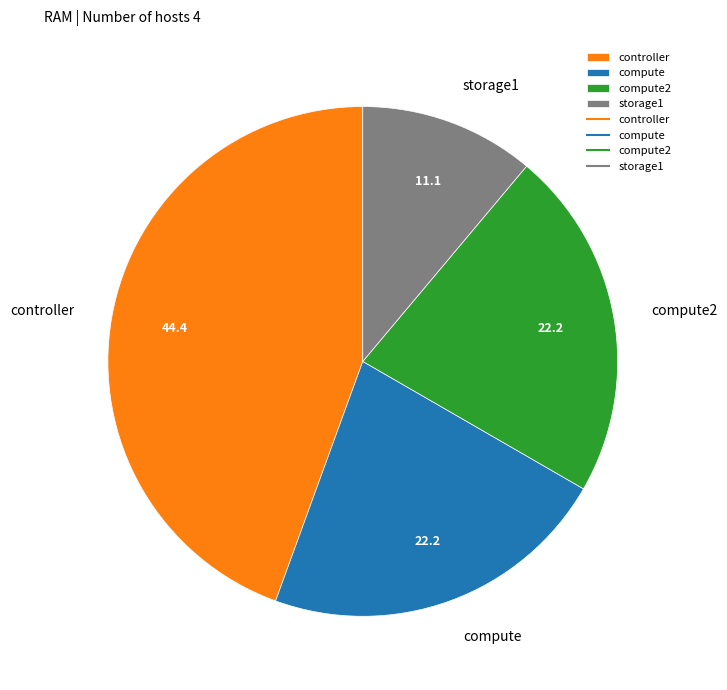

What is the ratio of the value at compute2 to the value at compute?

1.0